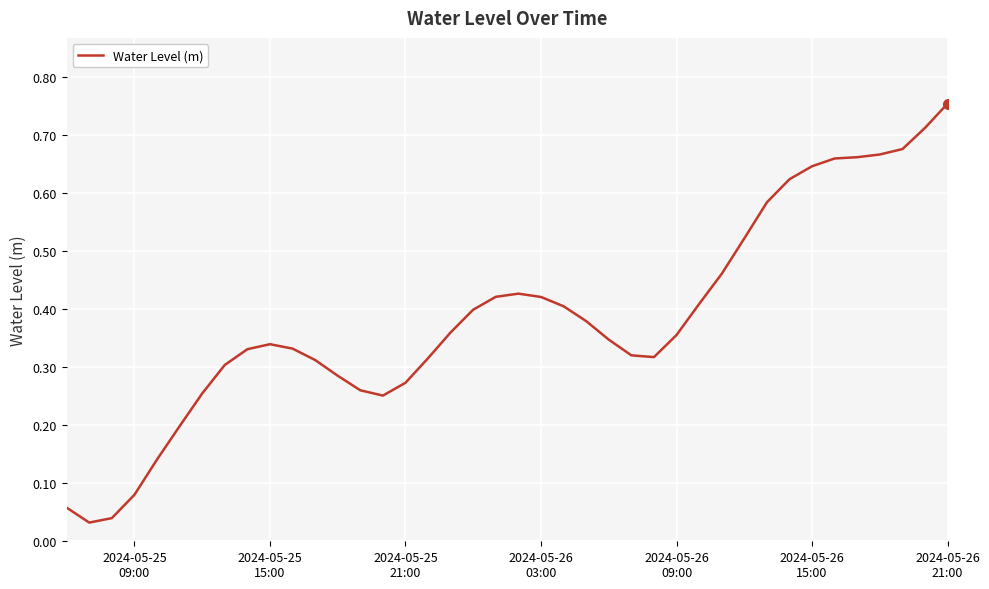

How many lines are shown in the chart?

1